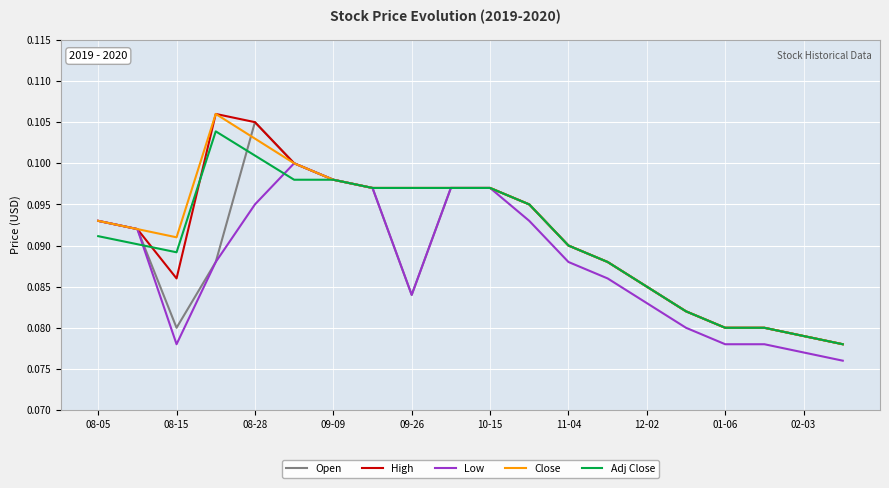

Count the number of data series in this chart.

5